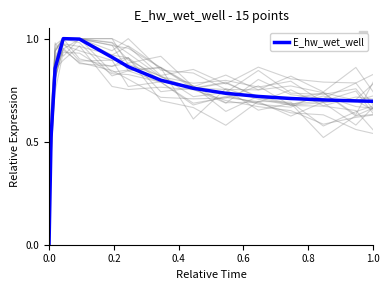

How many distinct data groups are displayed?

1